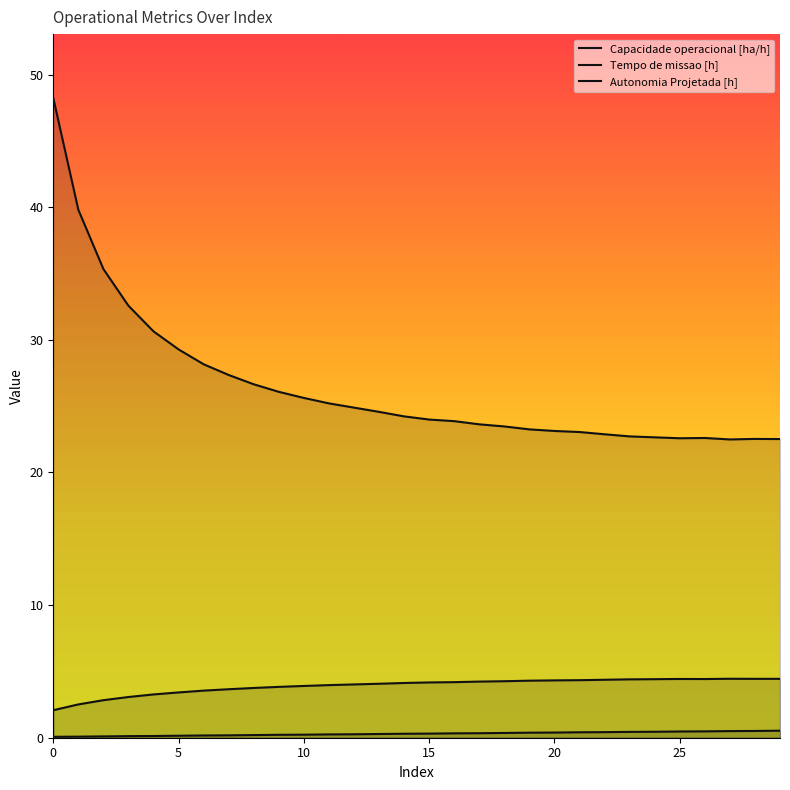

True or false: Capacidade operacional [ha/h] and Tempo de missao [h] intersect in this chart.

False